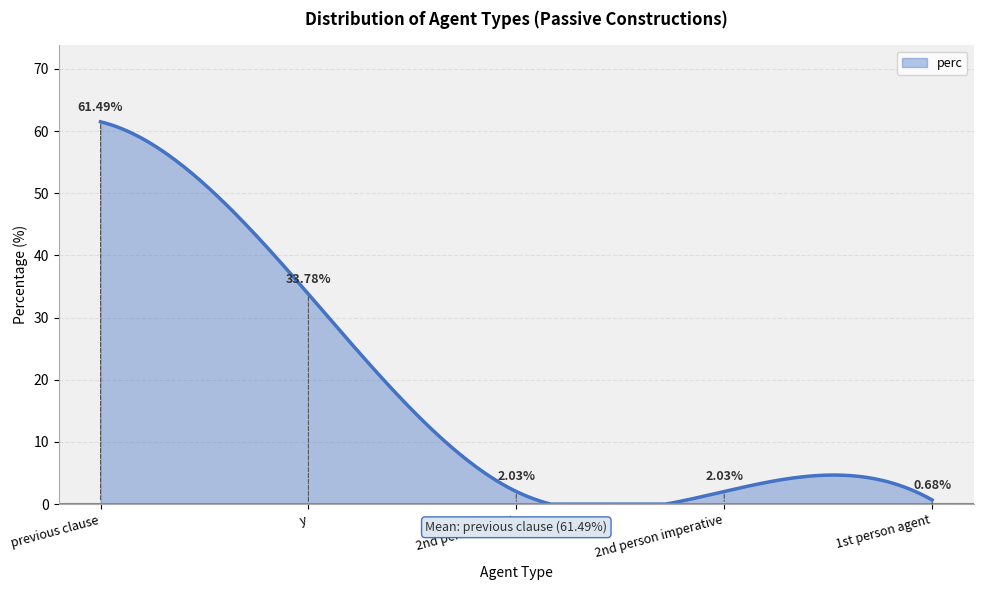

What is the difference between the maximum and minimum values?

61.5